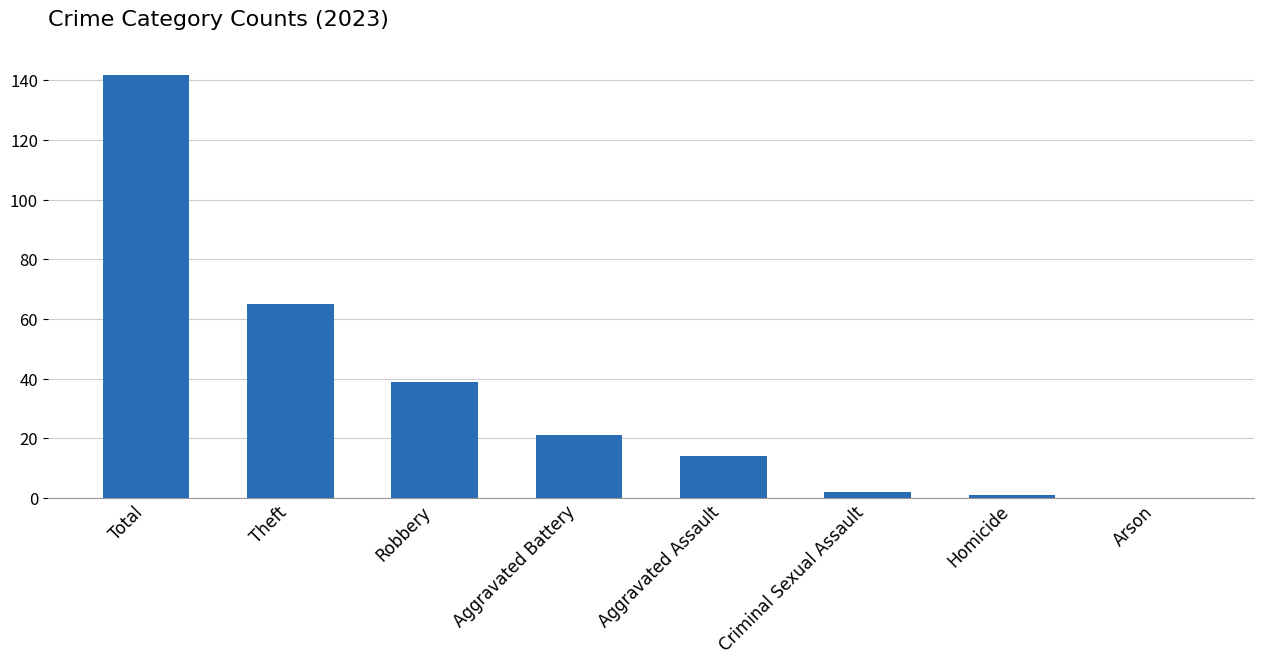

At which label is the value closest to 71?

Theft